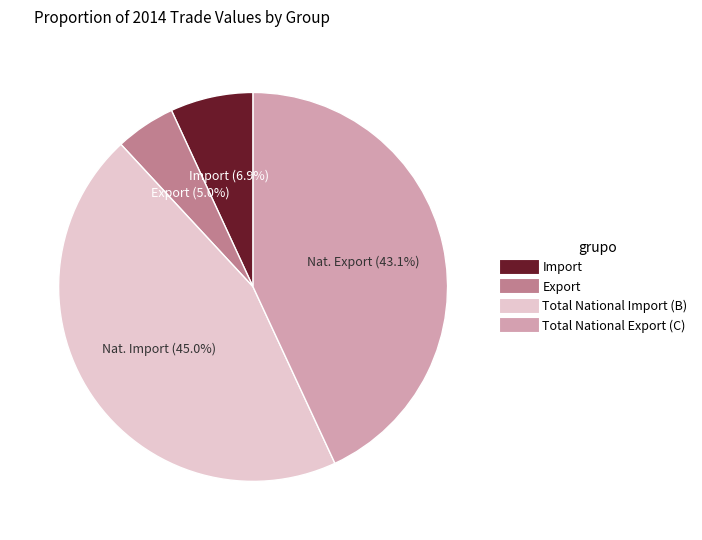

Which slice is the largest?

Total National Import (B)